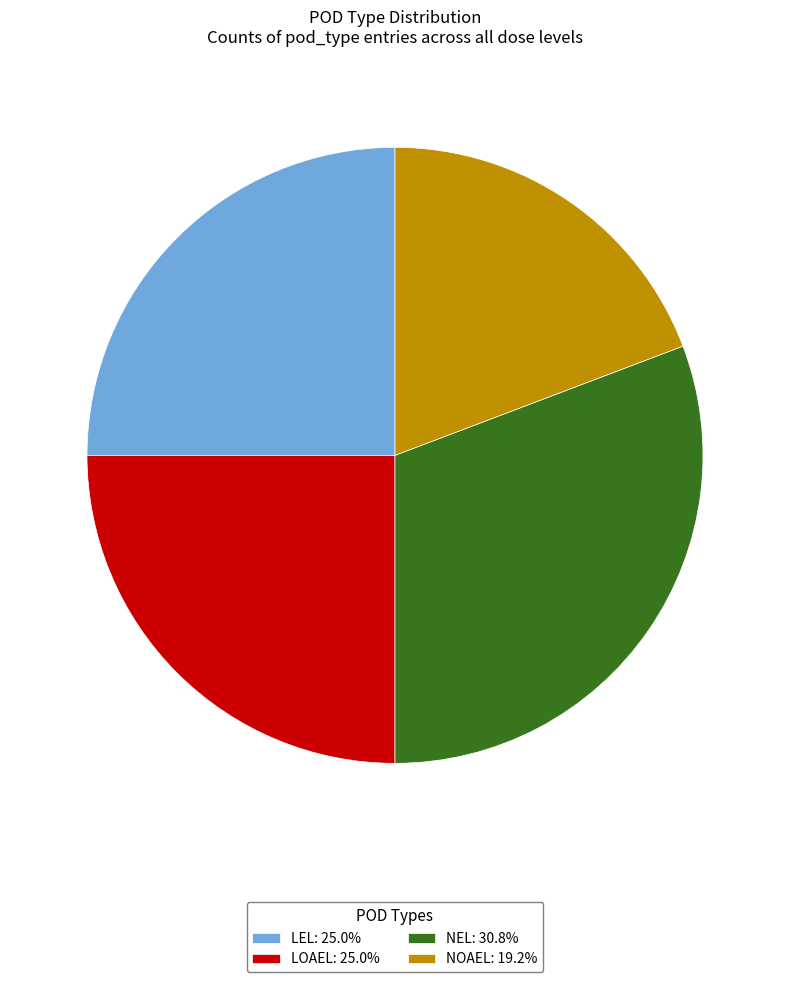

How many slices are in this pie chart?

4